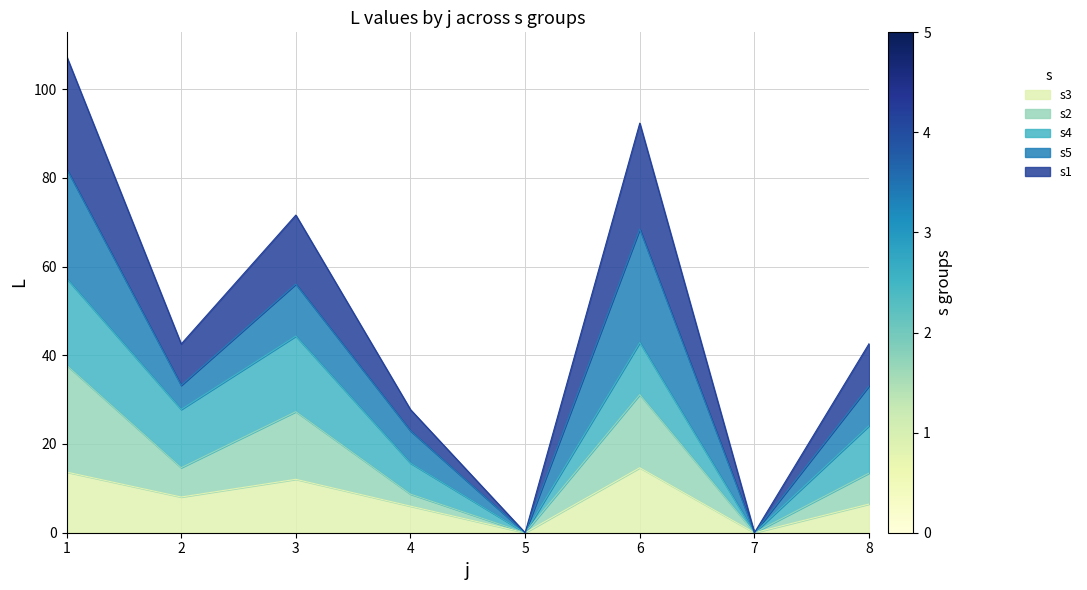

What is the highest value of the s3 series?

14.6